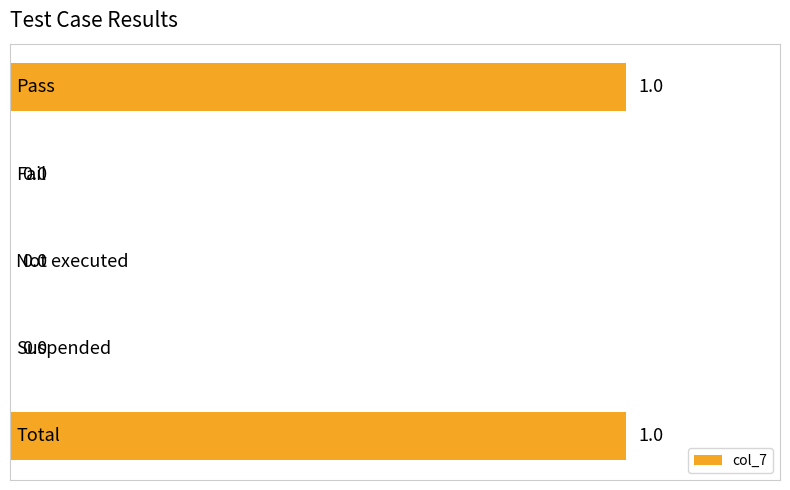

Count the number of data series in this chart.

1